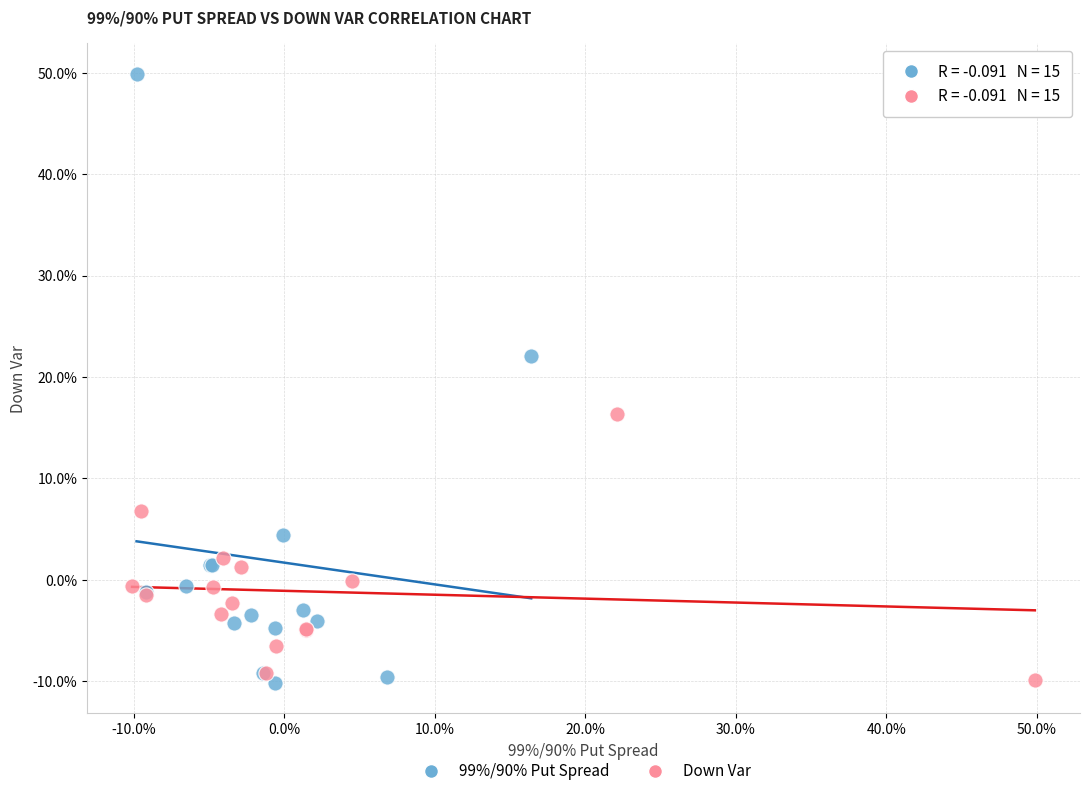

What are all the series names shown in the legend?

99%/90% Put Spread, Down Var